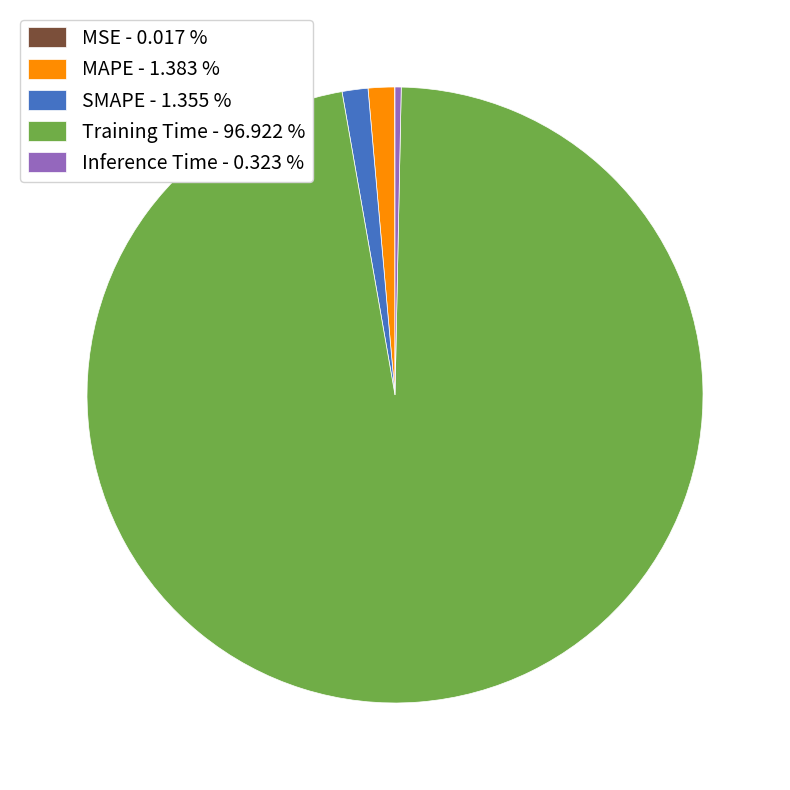

Which has a higher value, SMAPE - 1.355 % or Inference Time - 0.323 %?

SMAPE - 1.355 %